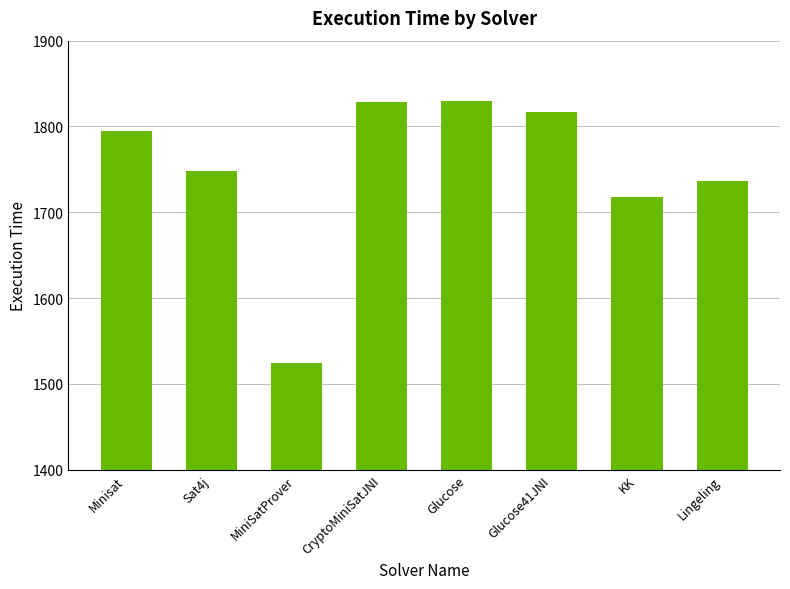

What is the sum of the values at Glucose and KK?

3548